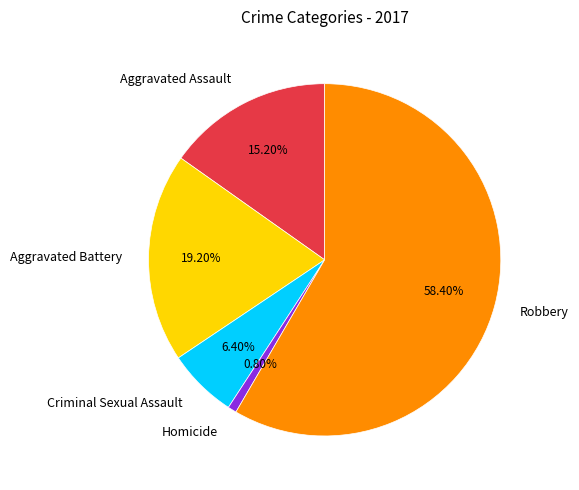

The Criminal Sexual Assault slice represents 6% of the pie. True or false?

True